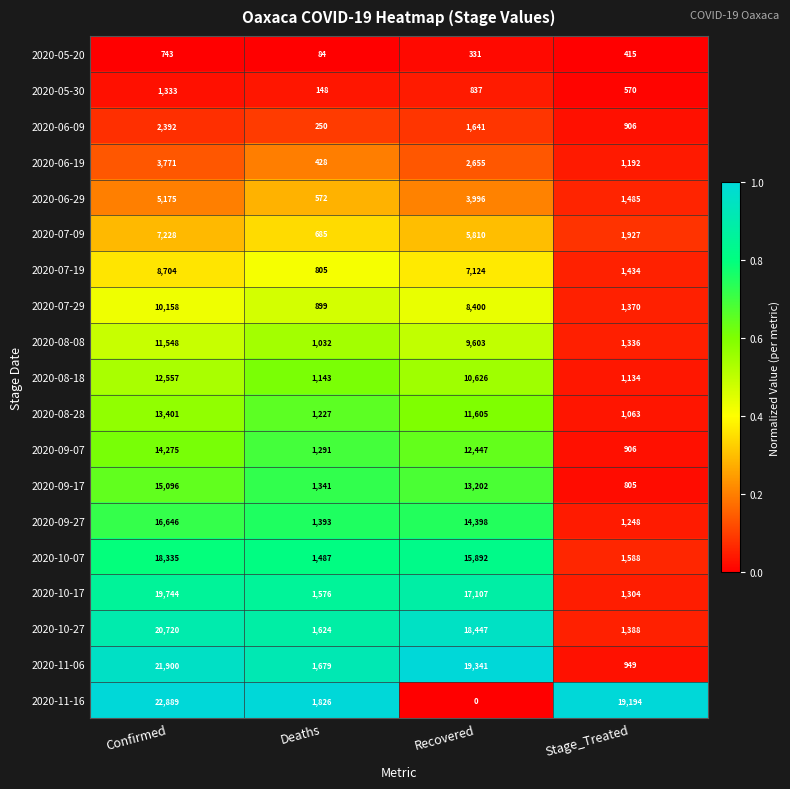

What is the difference between the 2020-05-30 values at Recovered and Stage_Treated?

267